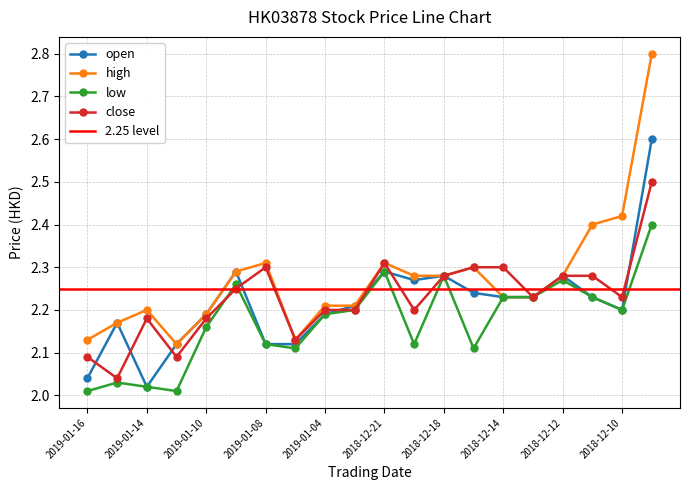

What position from the left is 2019-01-08?

7